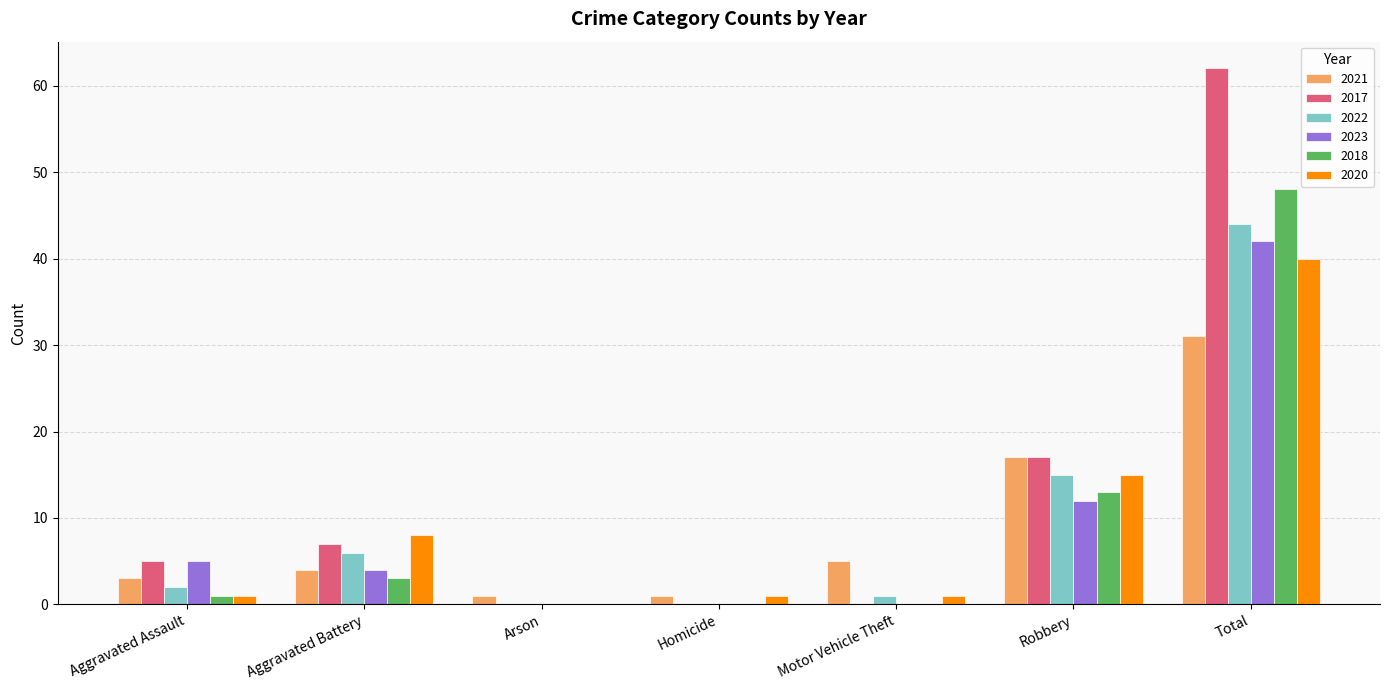

At which category is the sum across all series the highest?

Total